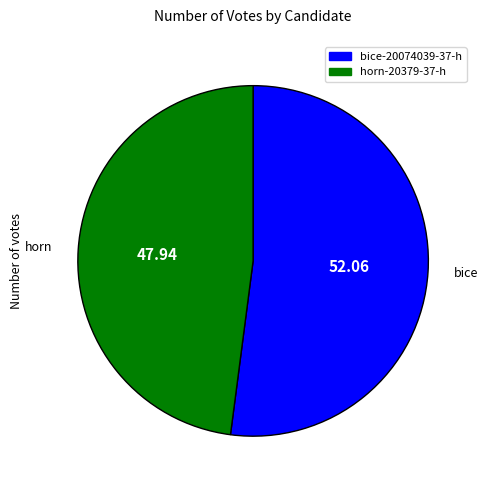

Does any single category account for the majority?

Yes